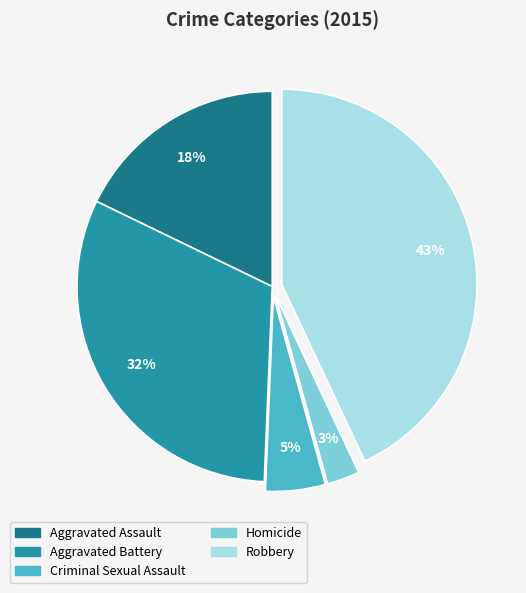

What percentage is the Homicide slice, to the nearest percent?

3%